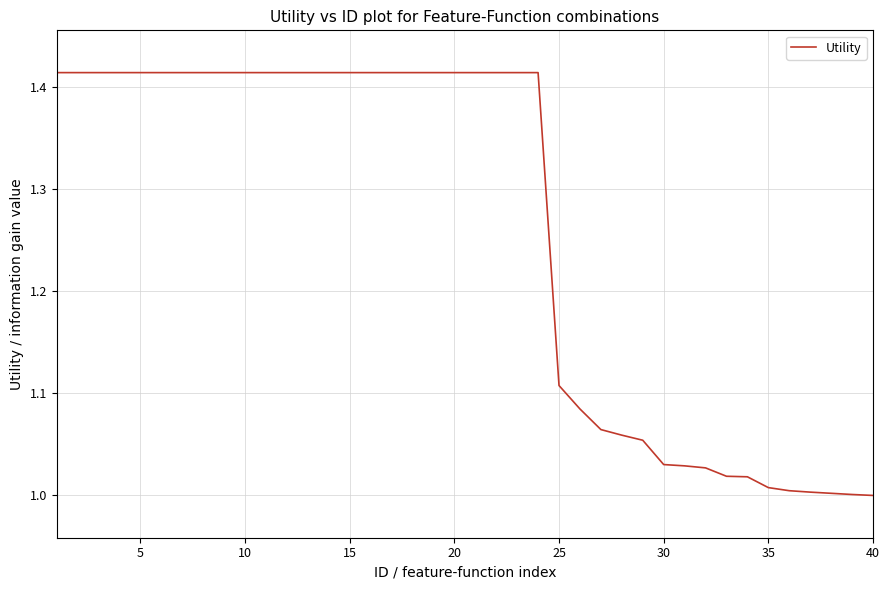

What is the difference between the maximum and minimum values?

0.4